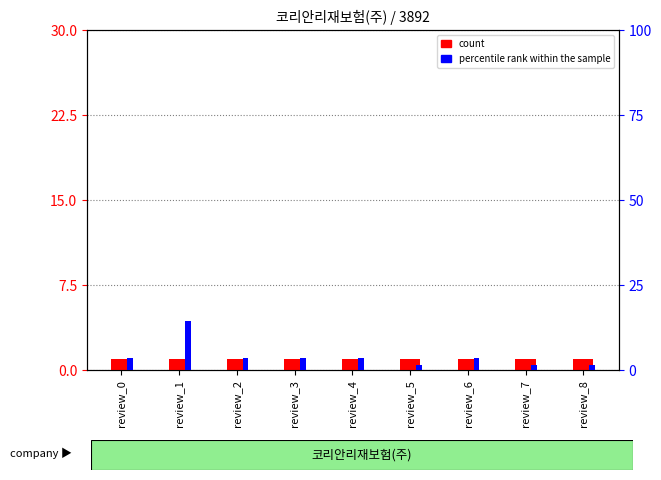

Where does the percentile rank within the sample series first go above 3?

review_0